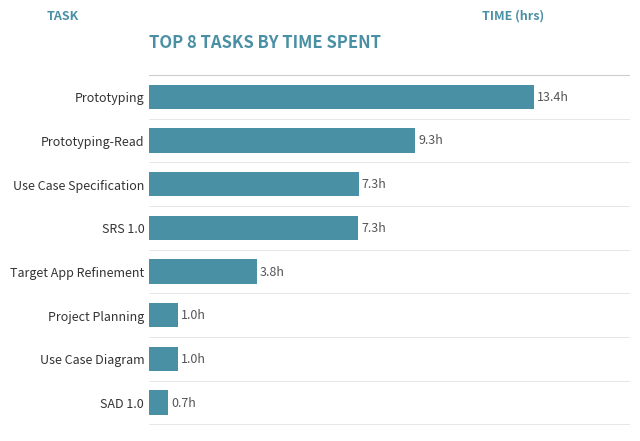

Does the chart contain stacked bars?

No